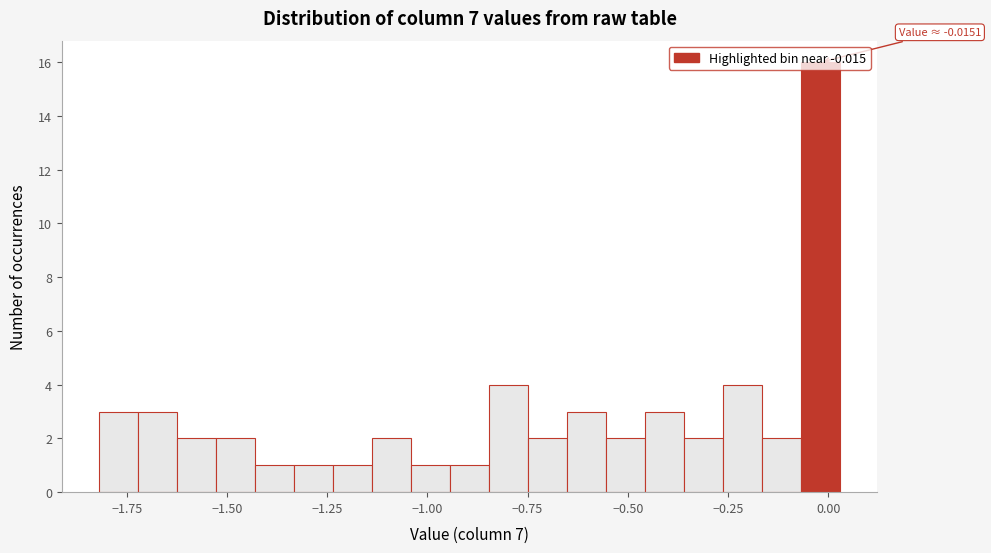

Read against the x-axis, roughly where is the centre of the tallest bar?

0.00